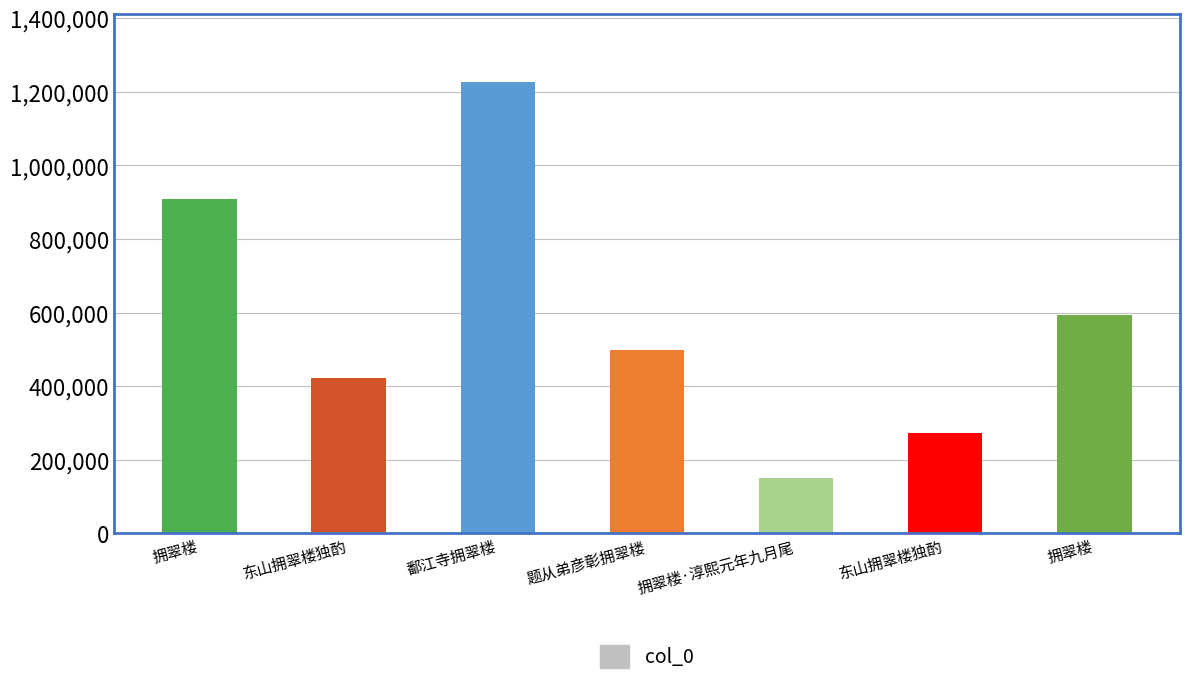

Which label corresponds to the smallest value in the chart?

拥翠楼·淳熙元年九月尾